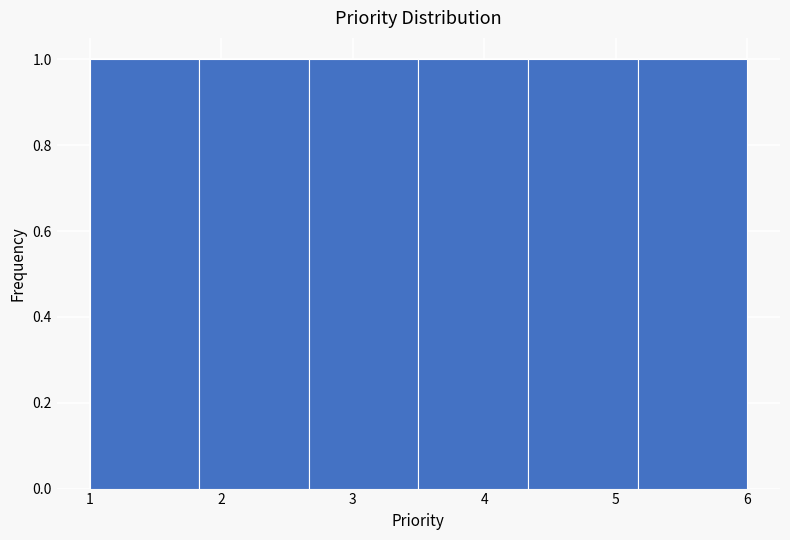

Reading left to right, list every bar in this chart as the range it spans on the x-axis followed by its height. Neither the bar edges nor the heights are printed on the chart, so give them approximately, as read against the axes.

1.0 to 1.8: 1
1.8 to 2.7: 1
2.7 to 3.5: 1
3.5 to 4.3: 1
4.3 to 5.2: 1
5.2 to 6.0: 1